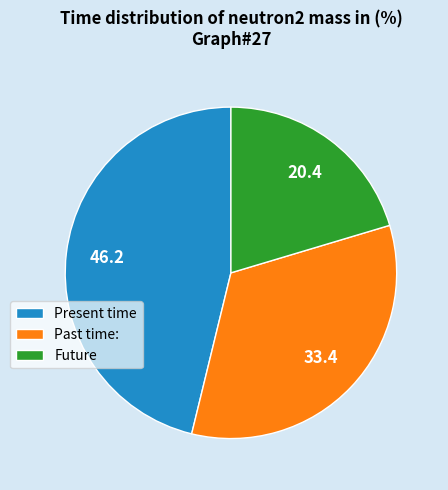

Do Future and Past time: together represent more than half of the pie?

Yes